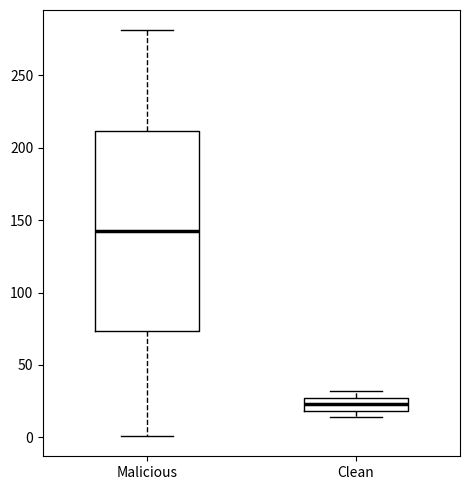

Reading left to right, transcribe this box plot: for each box, give where its median line is, the range the box spans, and where its two whiskers end, as read against the y-axis. The values are not printed on the chart, so give them approximately, as read against the axis.

Malicious: median 145, box 75 to 210, whiskers 0 to 280
Clean: median 25, box 20 to 30, whiskers 15 to 30 (just above the box's upper edge)